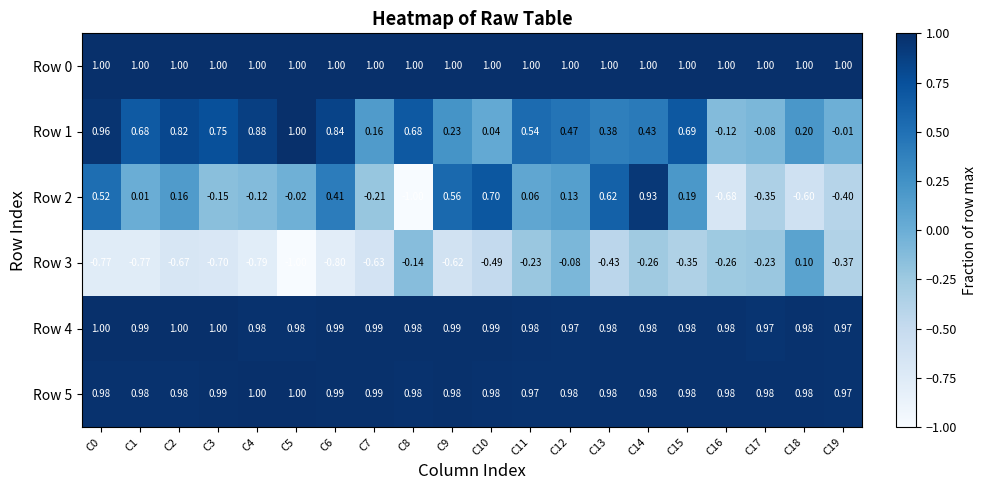

Is the value of Row 2 at C7 greater than the value of Row 0 at C10?

No